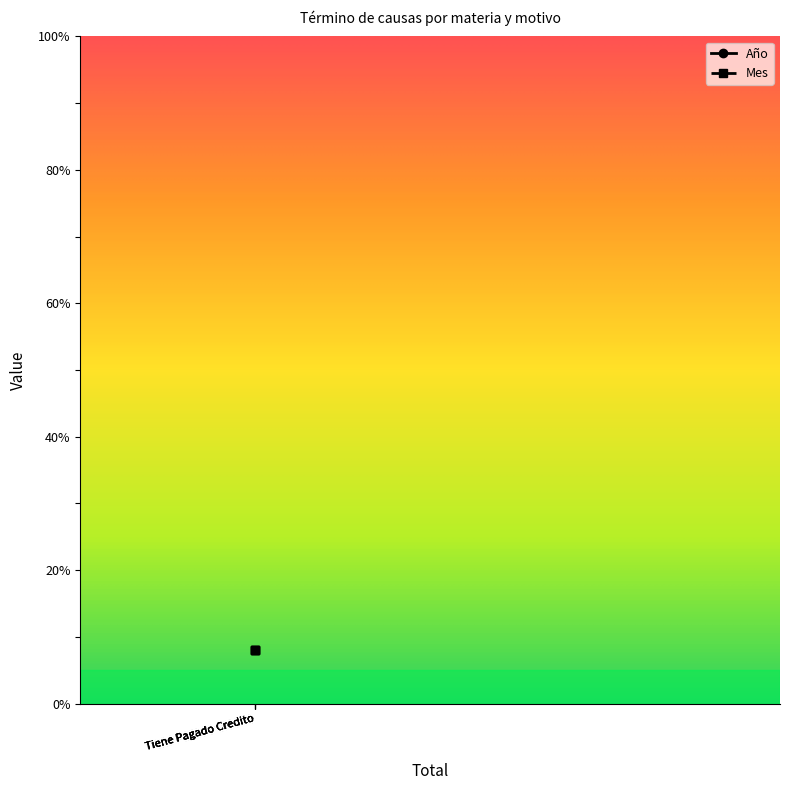

True or false: Año has a value of 781 at Tiene Pagado Credito.

False